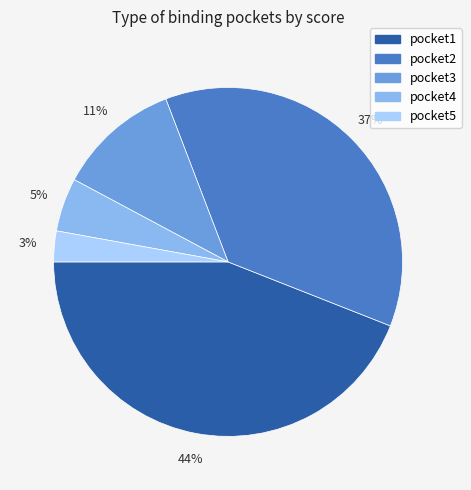

Is pocket5 the majority of the pie?

No